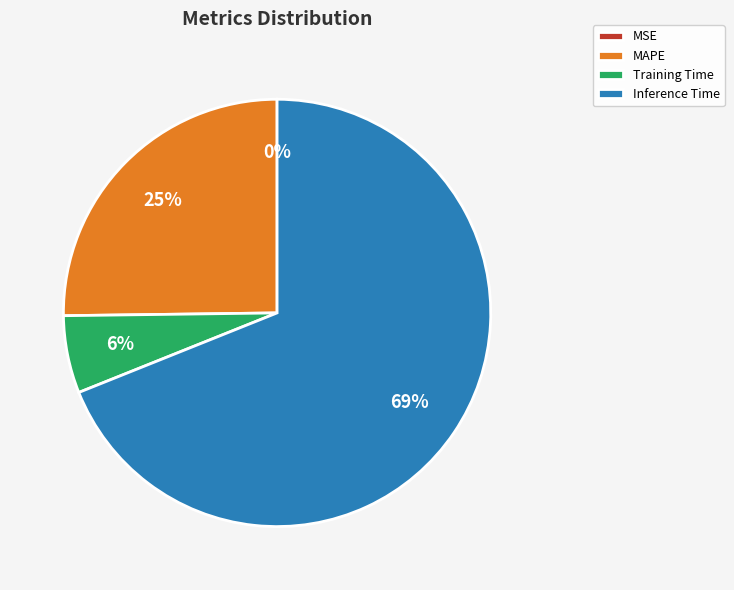

To the nearest percent, what percentage of the pie is Training Time?

6%